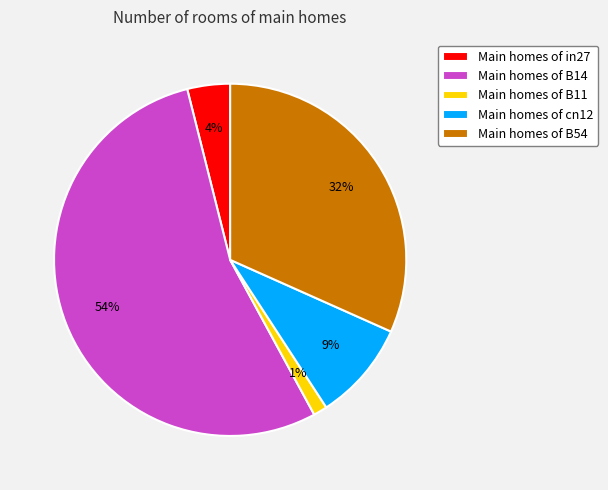

What is the majority slice?

Main homes of B14